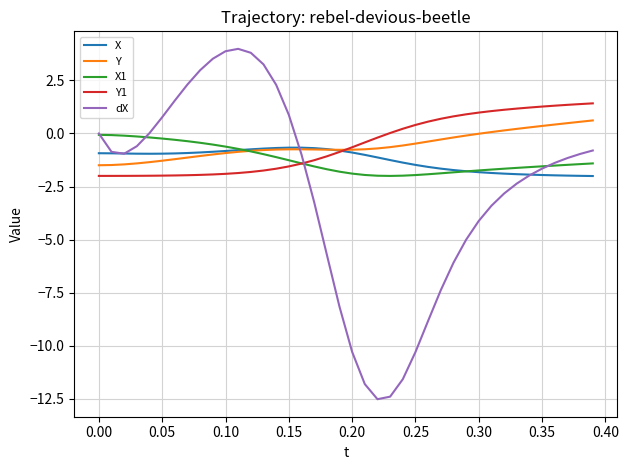

What is the sum of all dX values?

-108.1